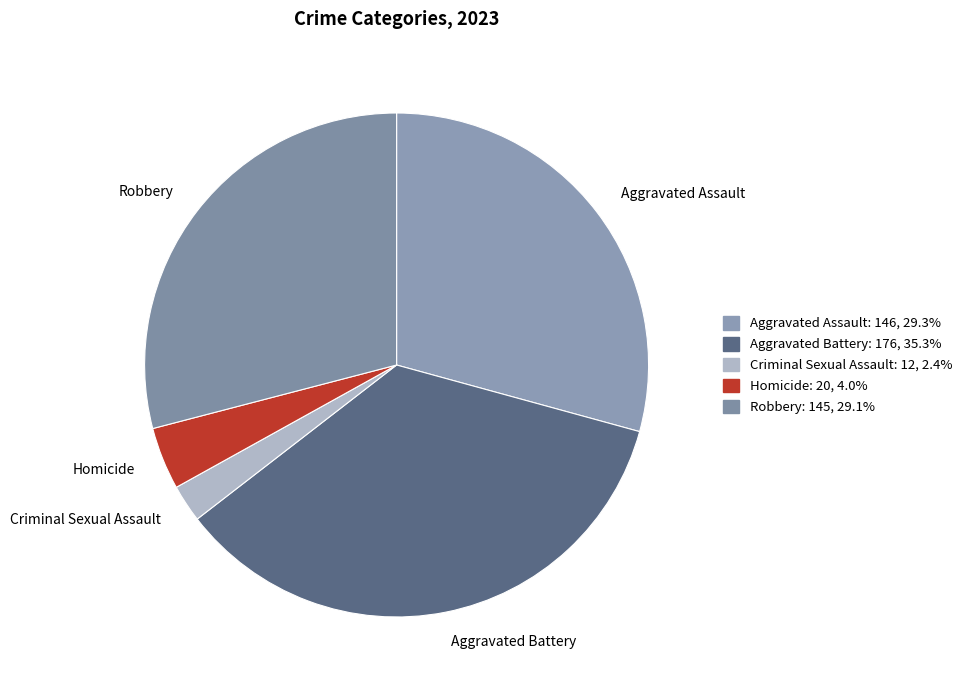

Does any single category account for the majority?

No